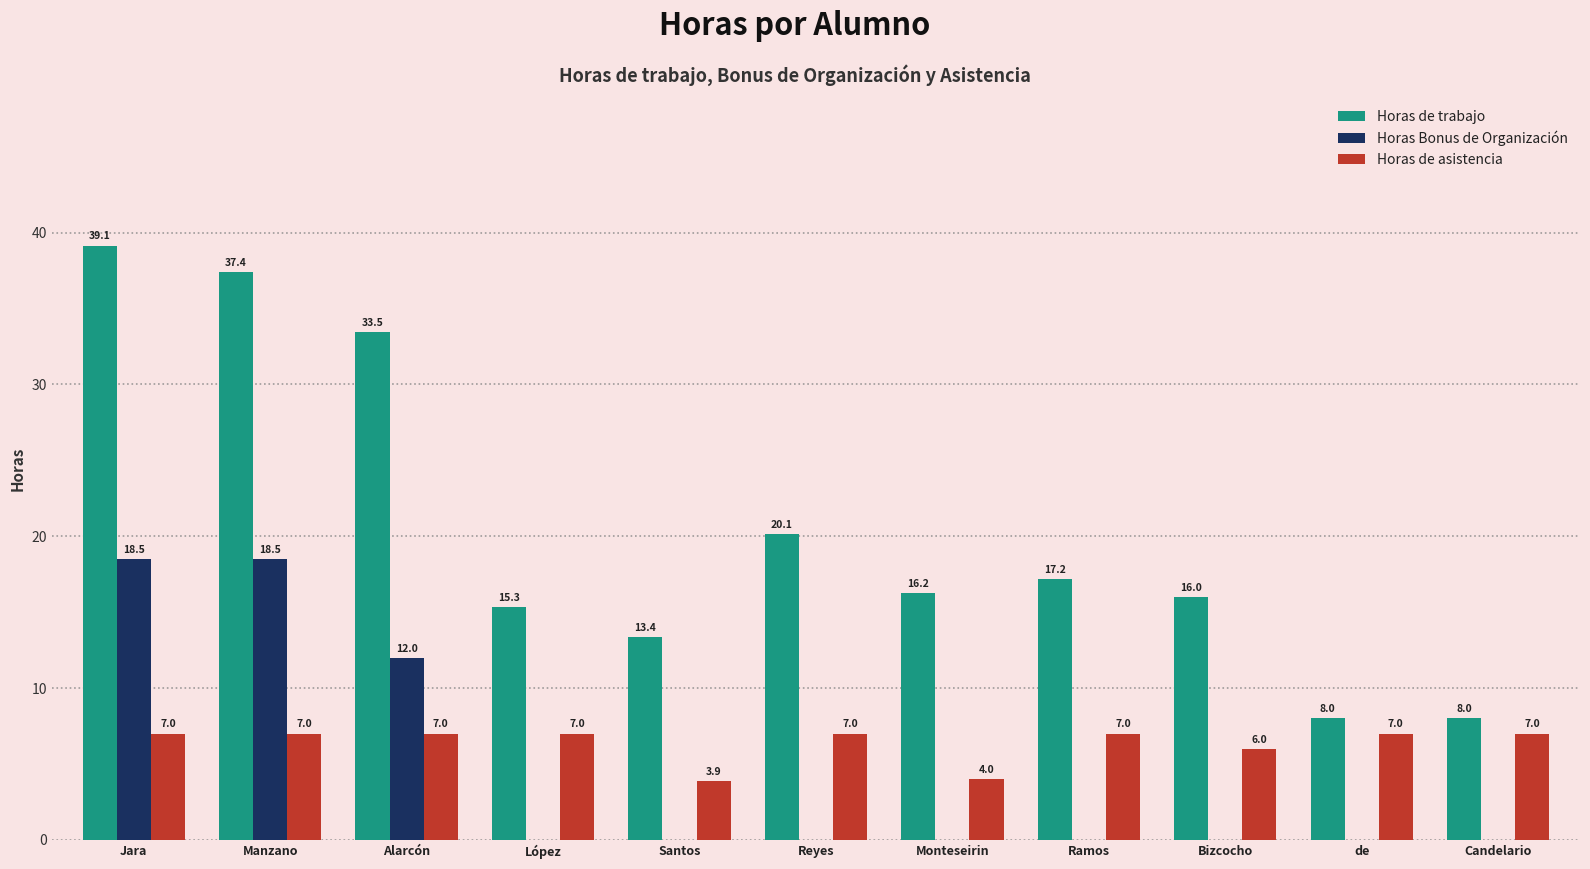

What is the sum of the Horas Bonus de Organización values at Manzano and de?

18.5